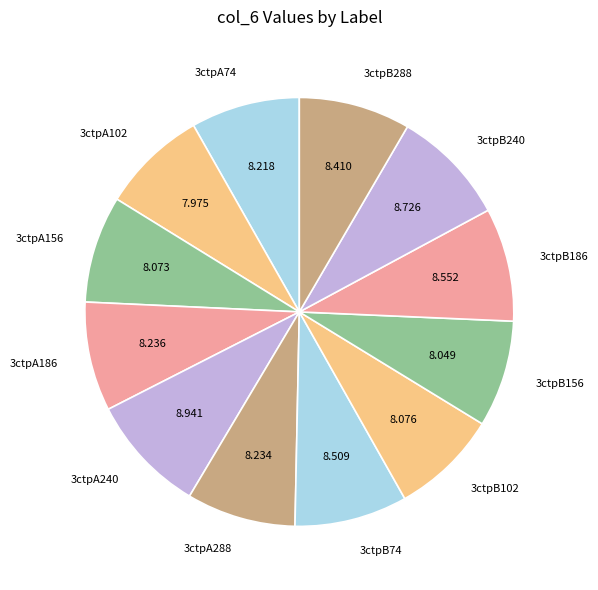

Combined, do 3ctpA156 and 3ctpB74 account for over 50%?

No